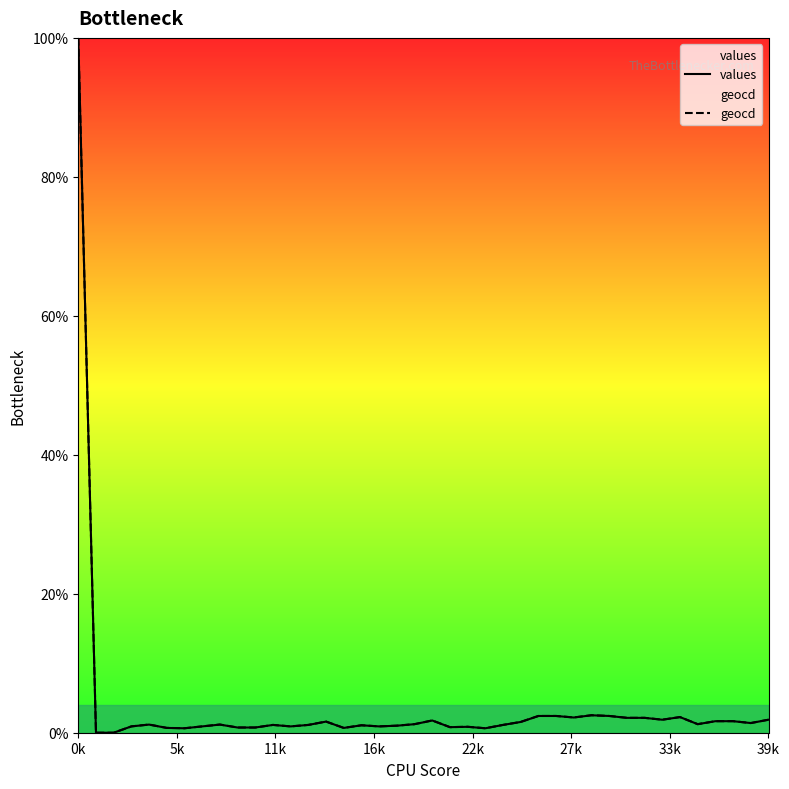

Rank the series at 35 from lowest to highest value.

values, geocd